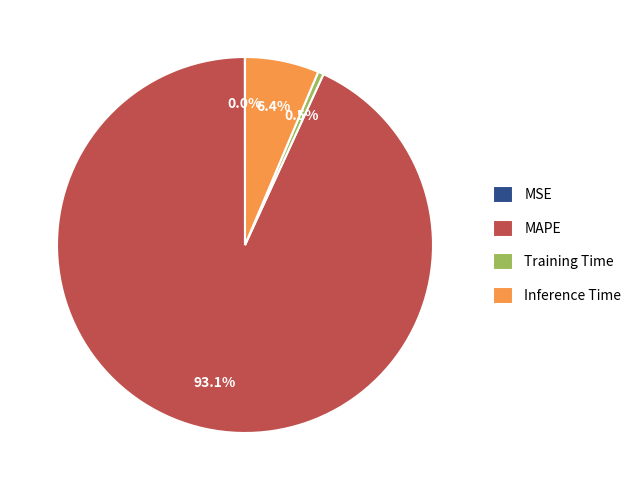

Is there any slice that represents more than half of the pie?

Yes